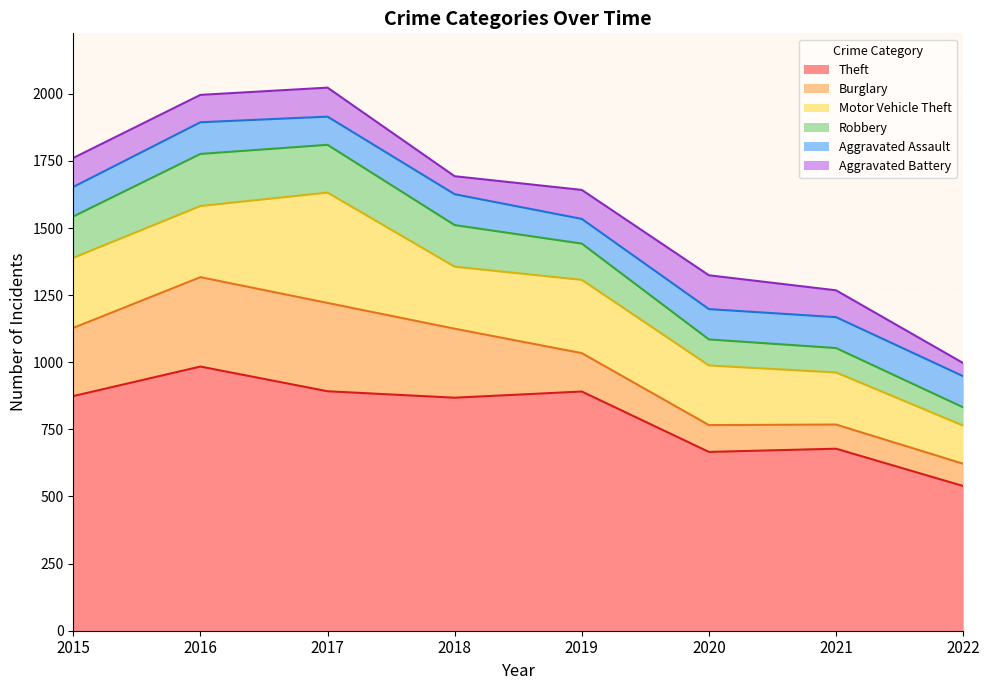

Reading right to left, what are all the values shown in this chart?

Theft: 539	678	666	891	868	892	984	874
Burglary: 83	90	100	143	257	329	333	254
Motor Vehicle Theft: 142	194	222	273	231	411	265	261
Robbery: 68	91	97	135	155	178	194	154
Aggravated Assault: 116	115	113	92	115	105	118	110
Aggravated Battery: 49	100	126	108	67	108	102	108